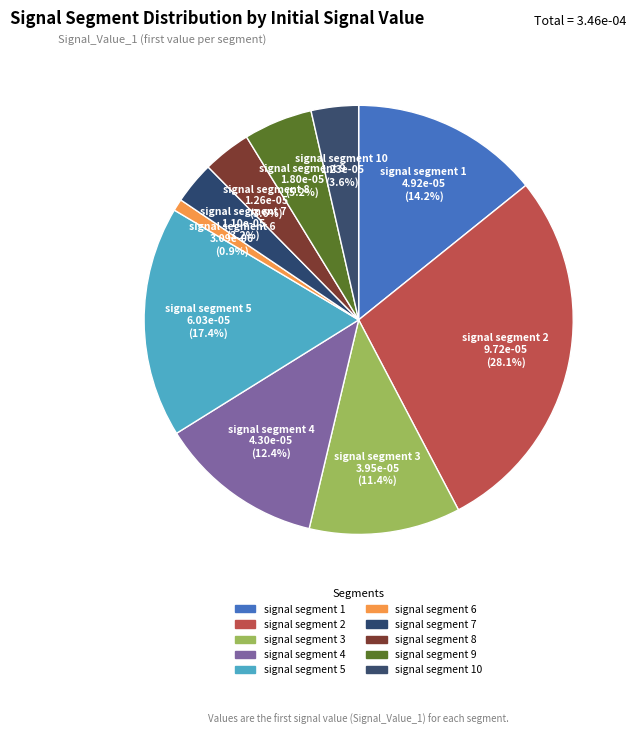

How many slices are in this pie chart?

10